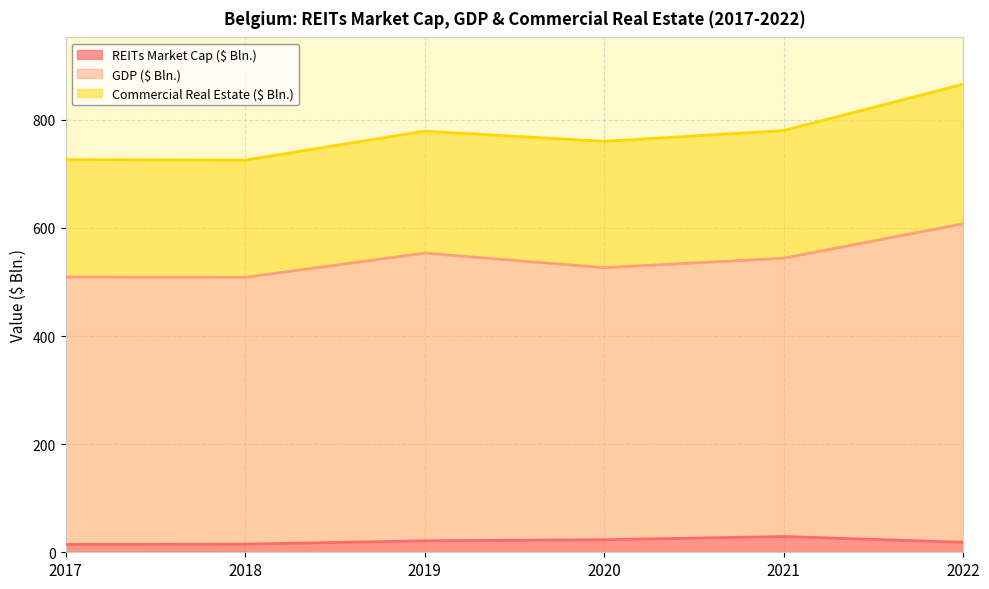

Which series has the largest range (max minus min)?

GDP ($ Bln.)